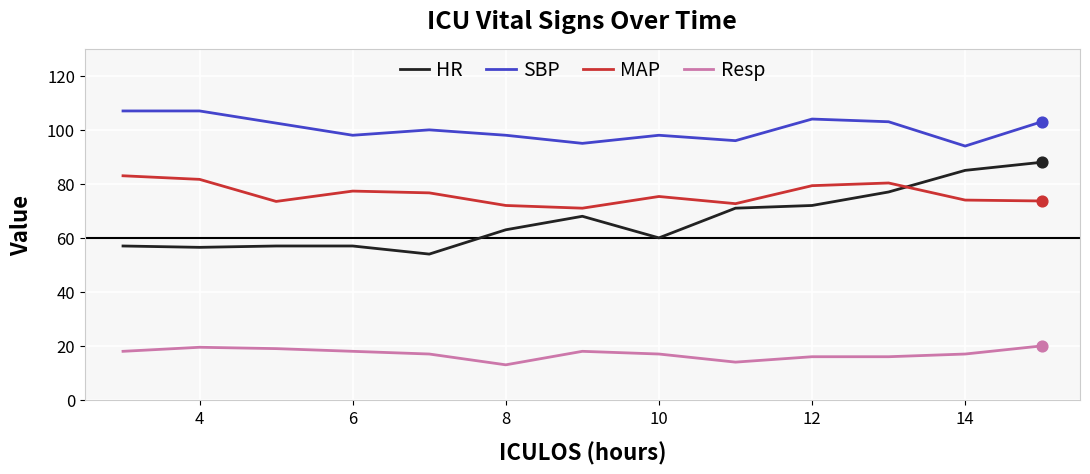

Which series has the largest total across all categories?

SBP